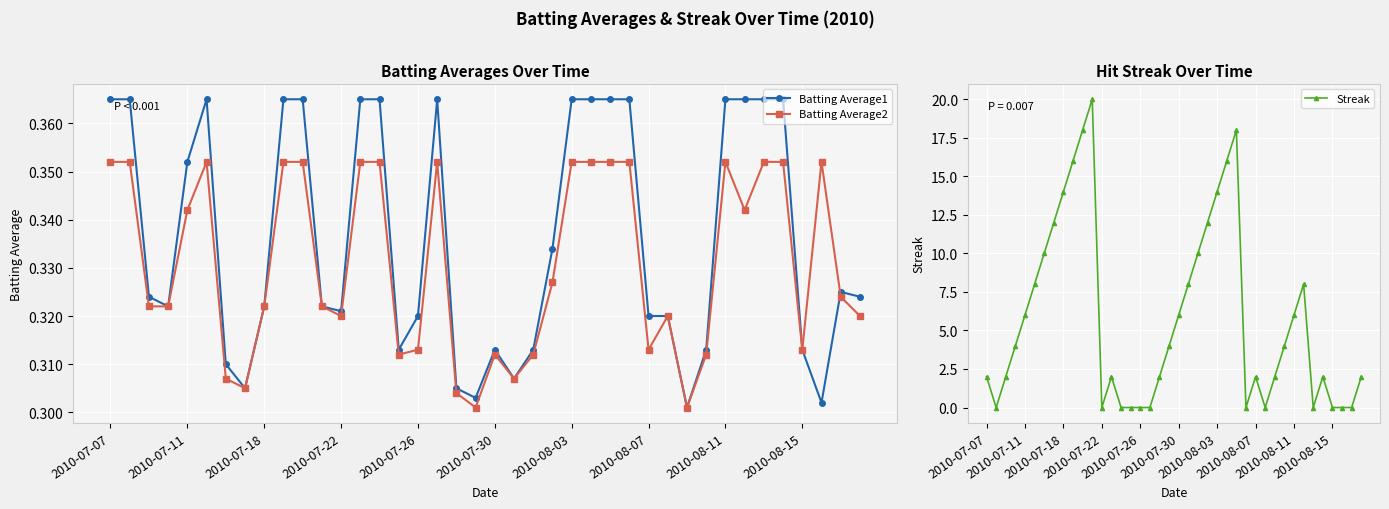

What is the difference between the maximum and minimum values in the Batting Average1 series?

0.1